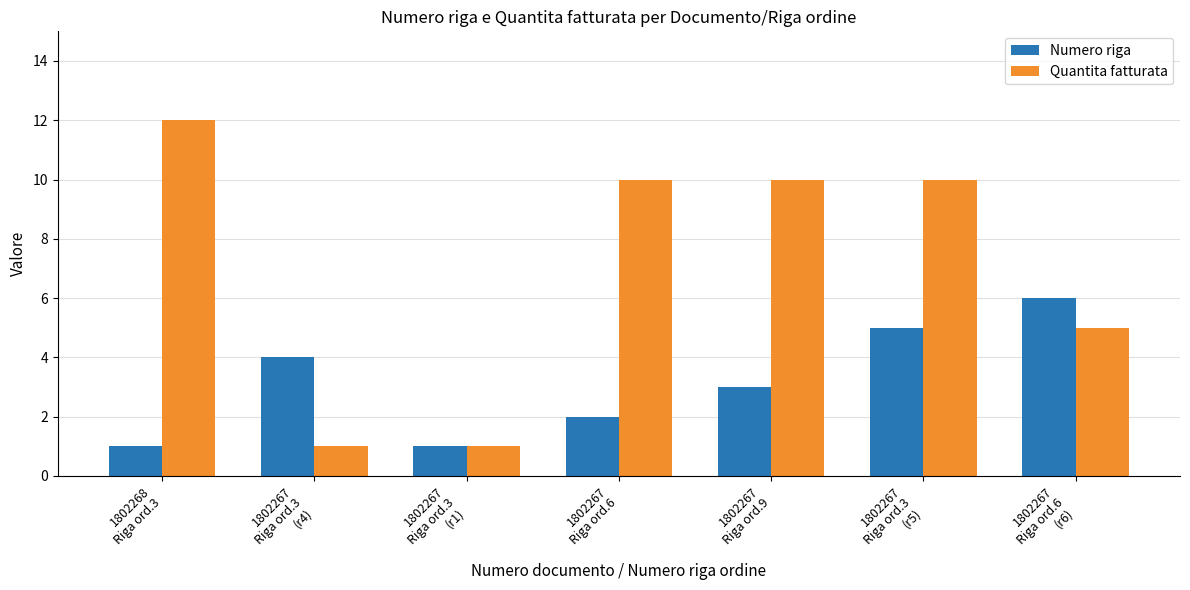

What is the difference between the second highest and second lowest values in the Quantita fatturata series?

9